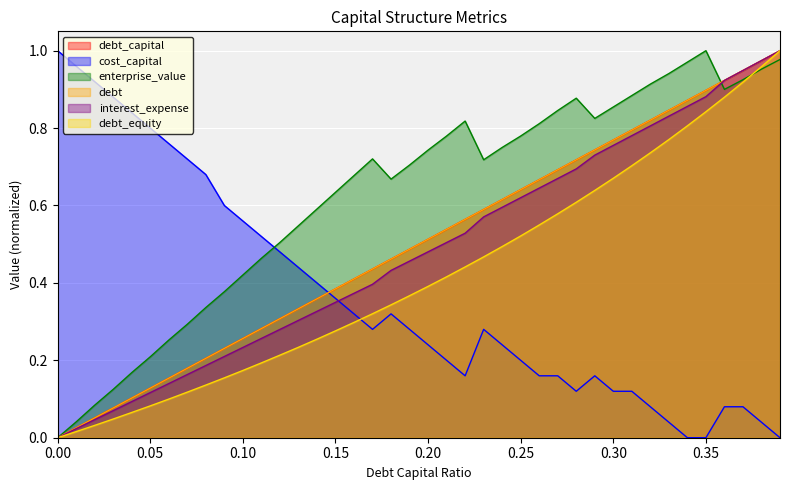

Which series ends up on top after the final intersection of interest_expense and enterprise_value?

interest_expense